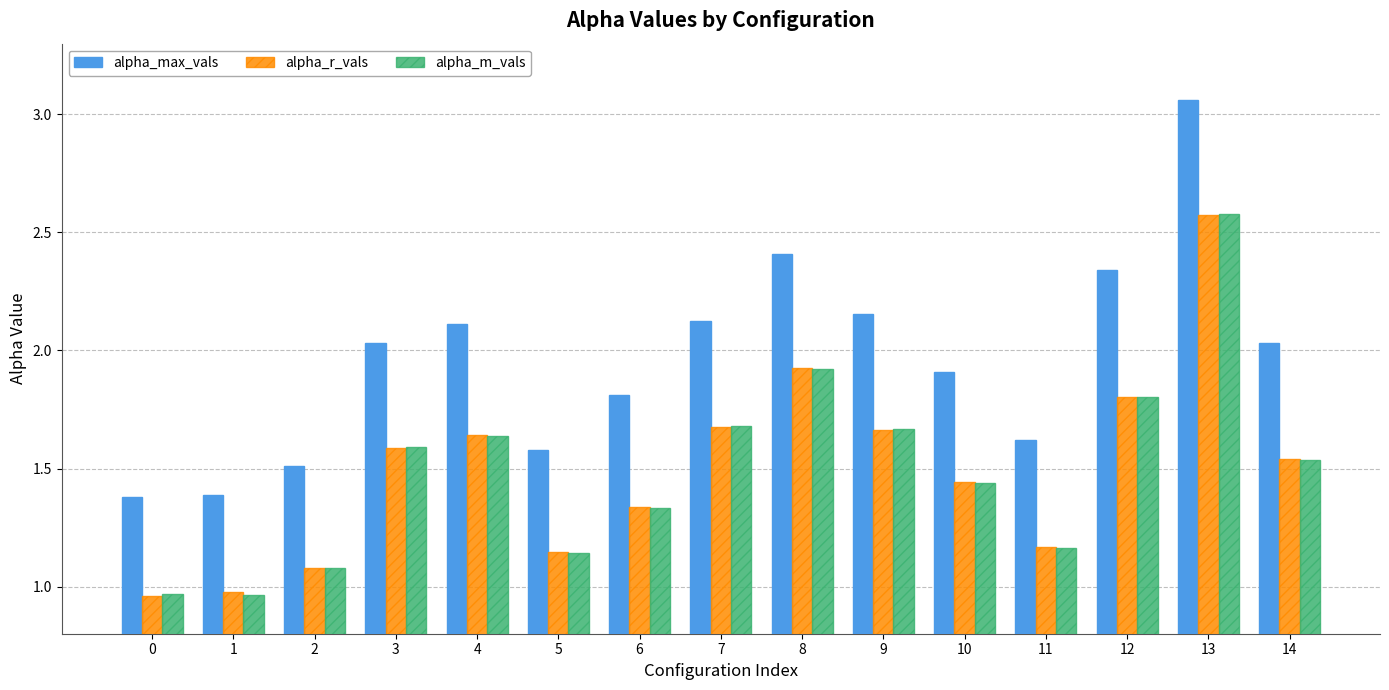

Which series has the widest spread of values?

alpha_max_vals